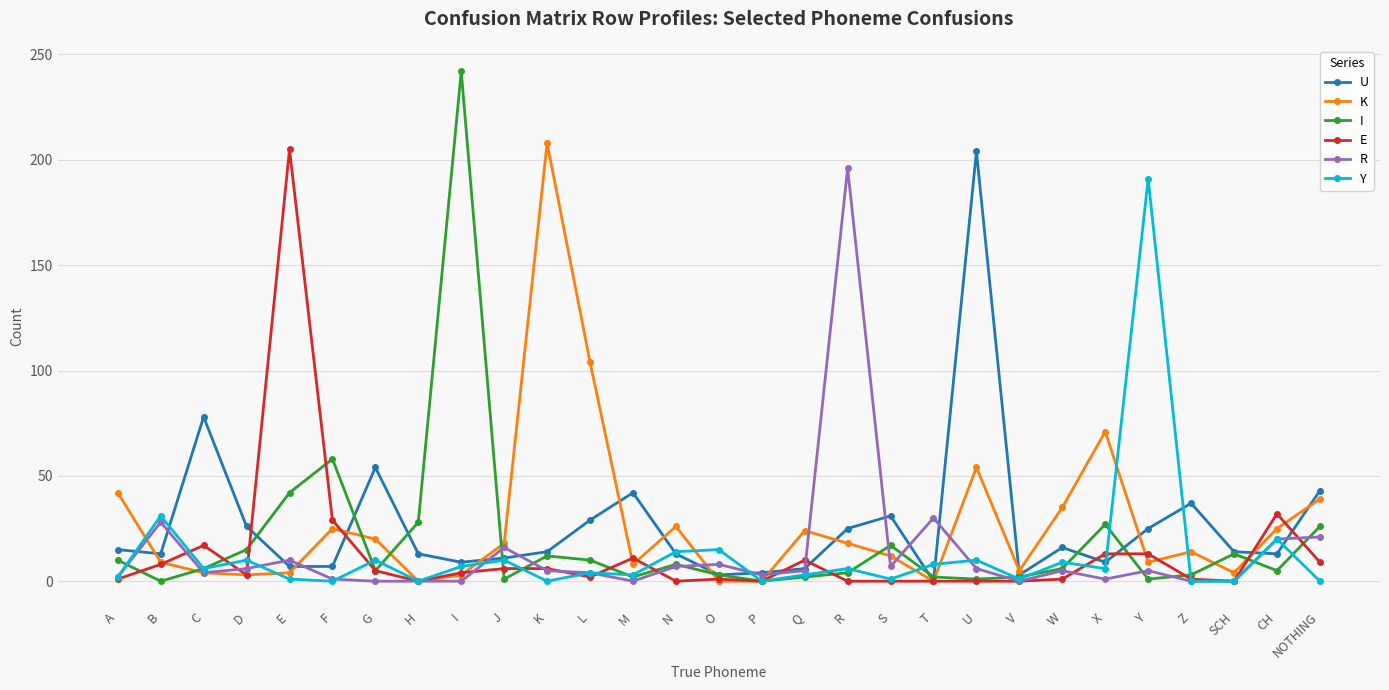

True or false: R has more than 1 points higher than both neighbors.

True